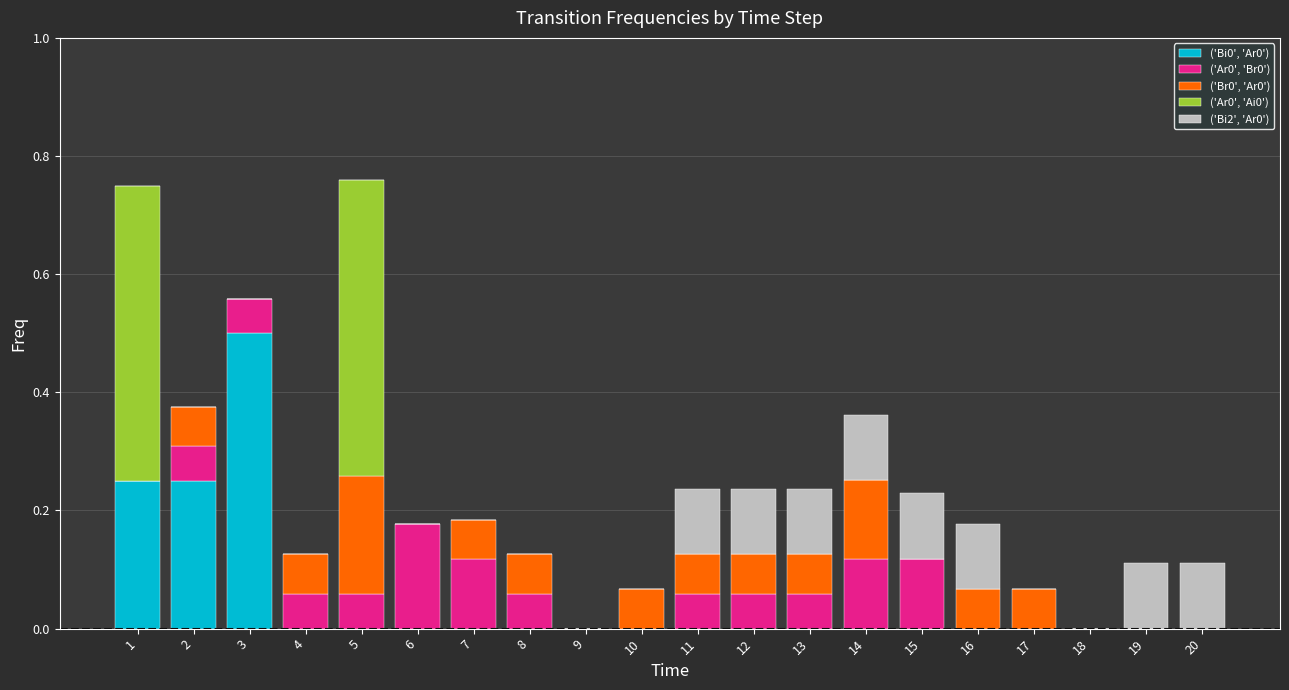

Are the bars grouped side by side (vs. stacked)?

No